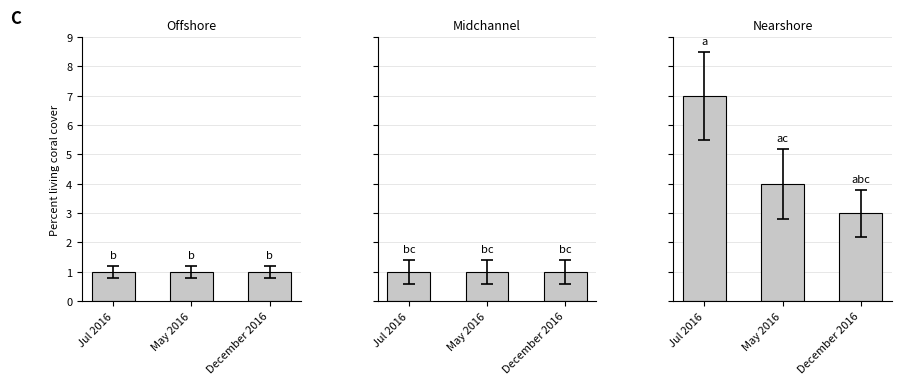

What is the total value across all series at December 2016?

5